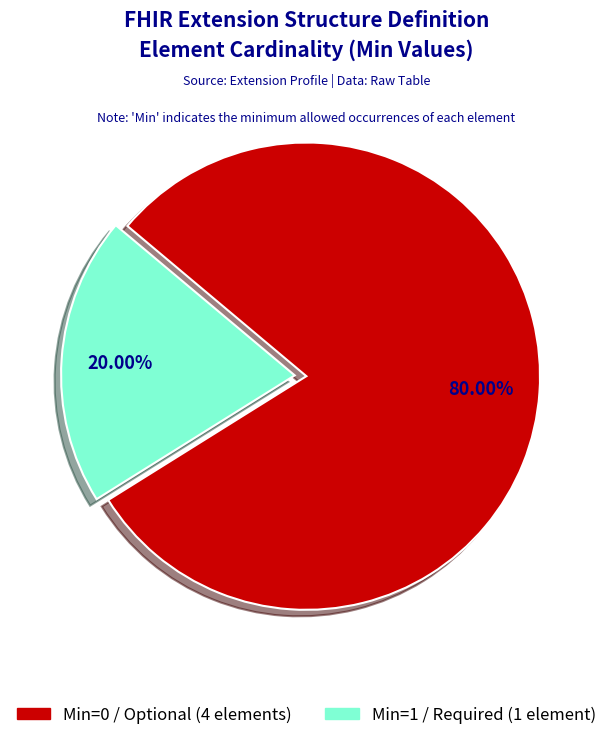

Is there a majority slice in this chart?

Yes